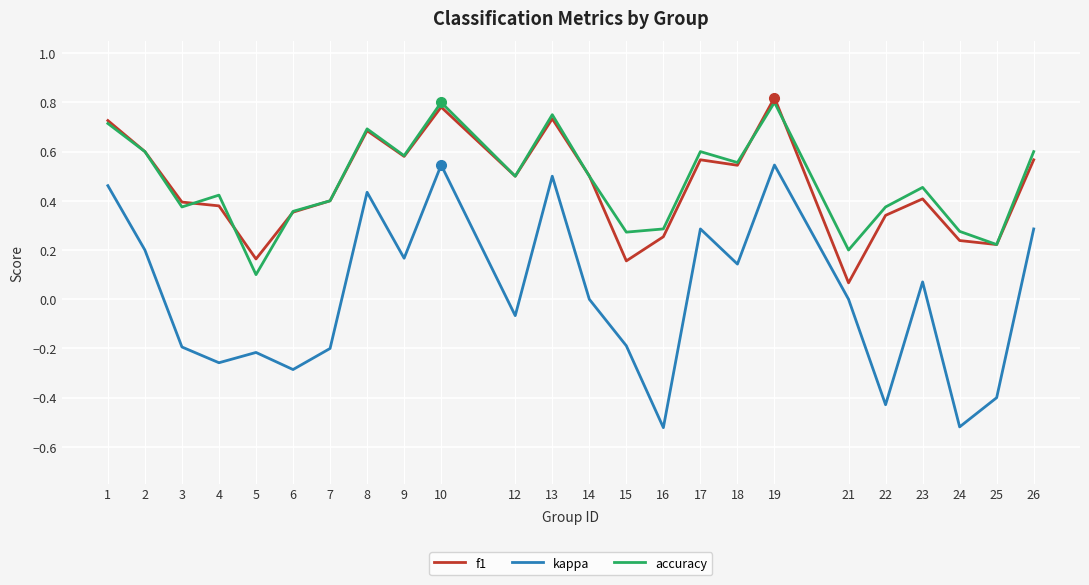

True or false: accuracy and kappa cross at least once.

False